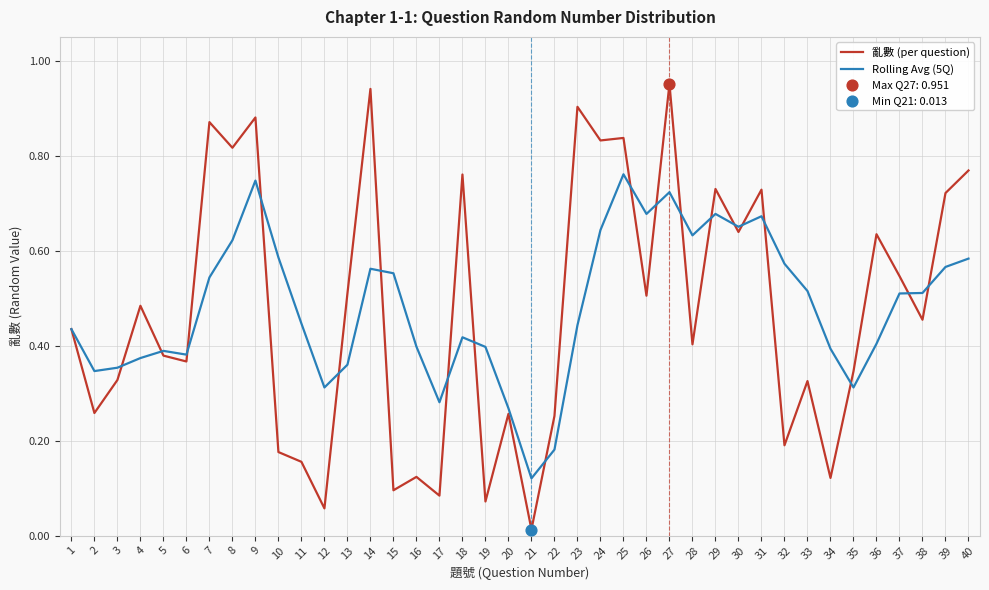

What is the total value across all series at 9?

1.6